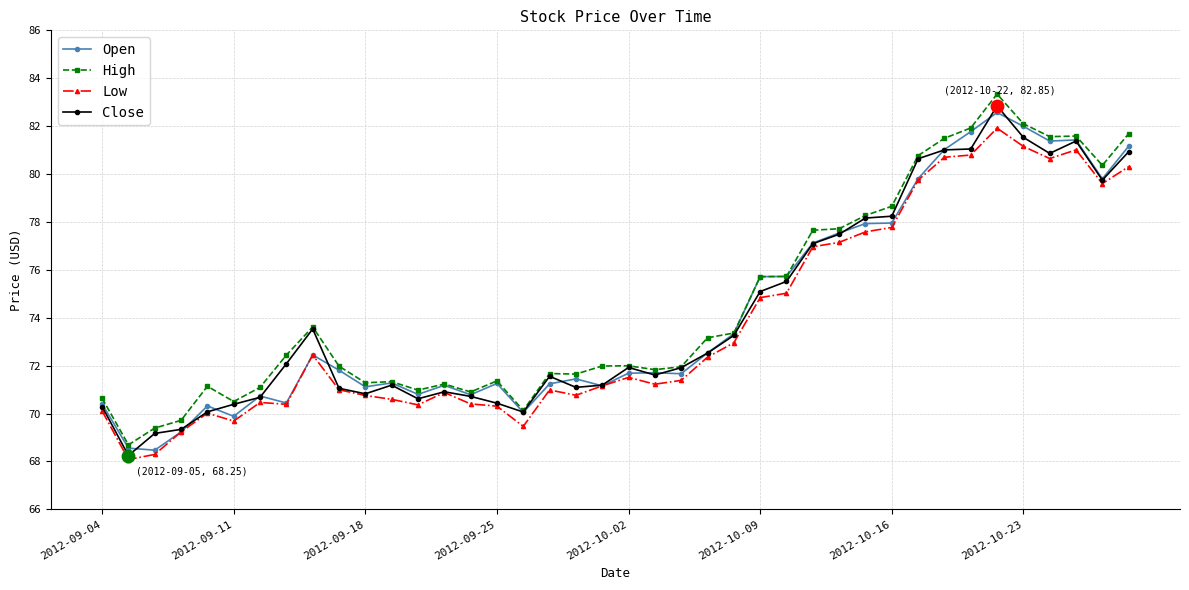

What is the value of the High point at the 14th from the left?

71.2